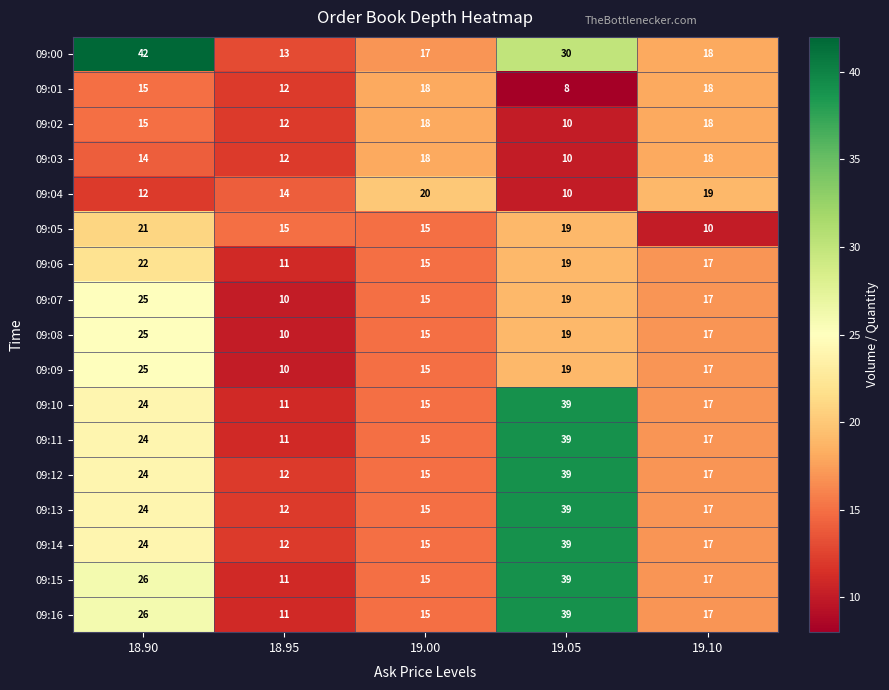

Which series has the widest spread of values?

09:00